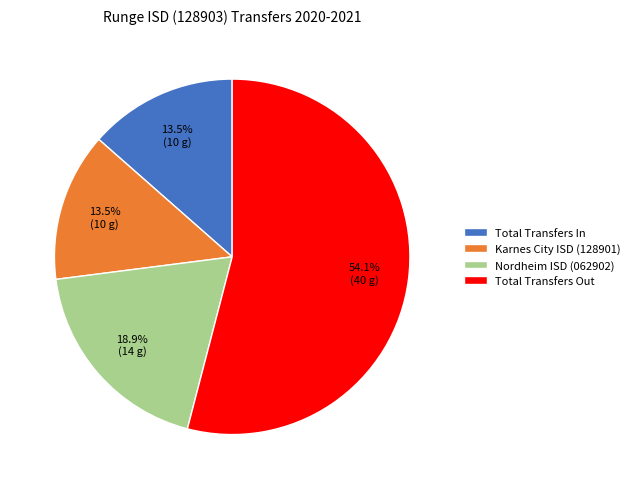

What is the total percentage of Karnes City ISD (128901) and Nordheim ISD (062902)?

32.4%